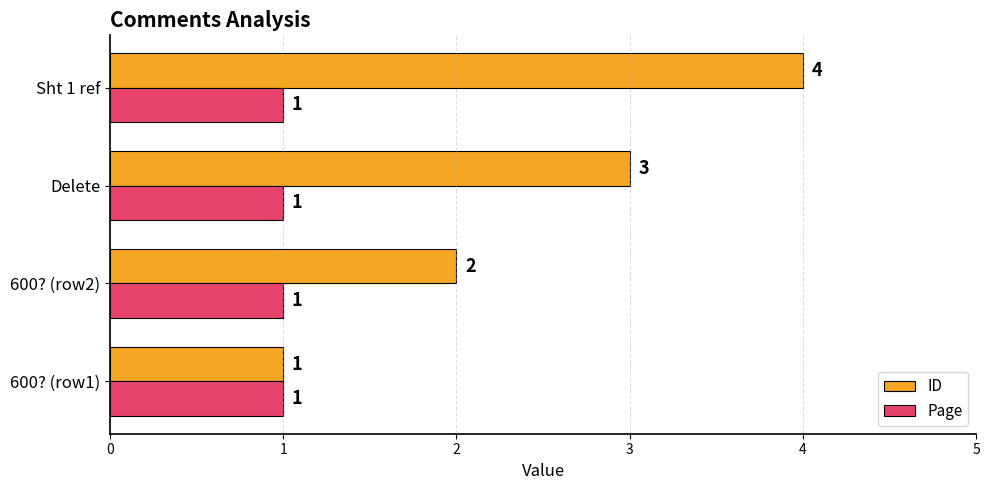

Rank the categories by ID value from highest to lowest.

Sht 1 ref, Delete, 600? (row2), 600? (row1)